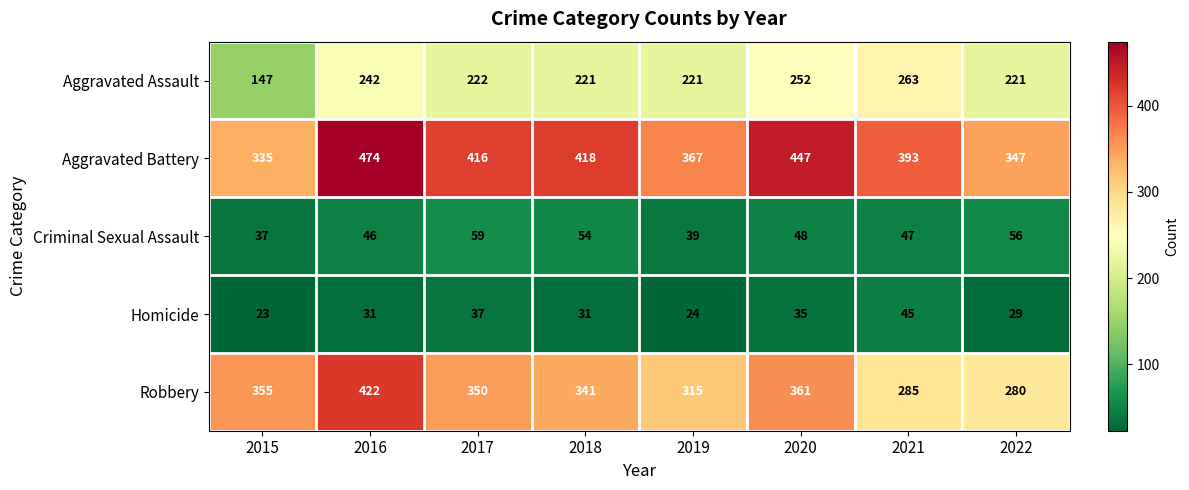

How many distinct data groups are displayed?

5